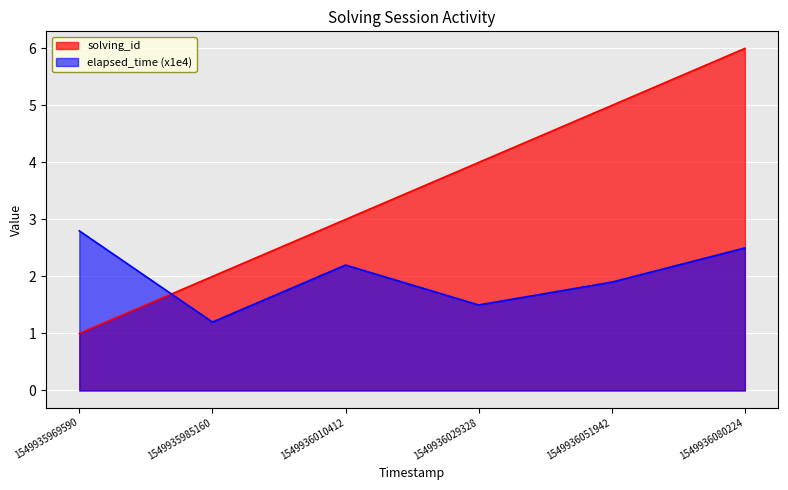

What is the highest value of the elapsed_time series?

2.8